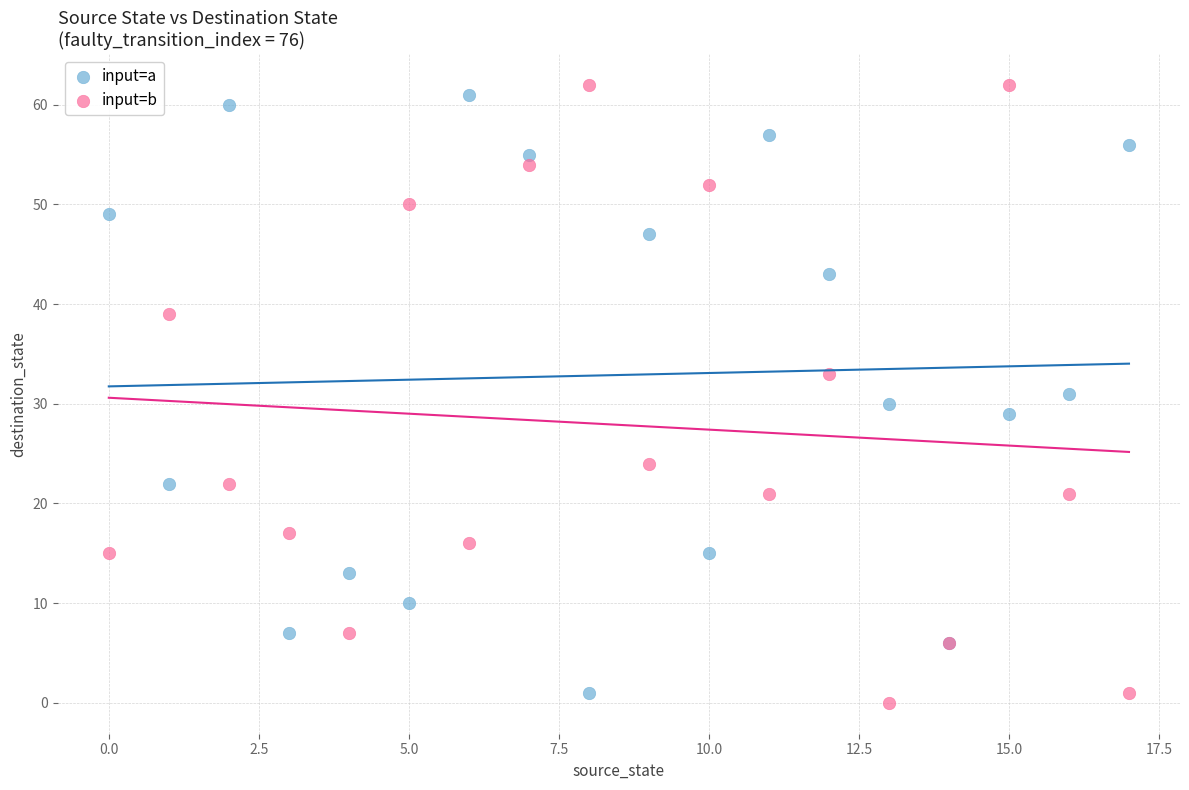

Which series reaches the minimum Y coordinate?

input=b